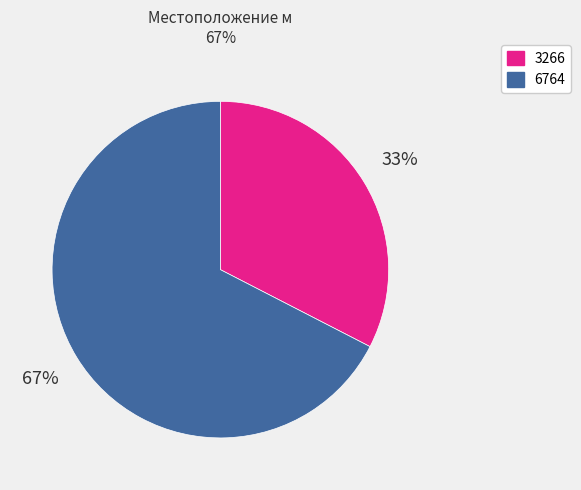

Is it true that 6764 is 74% of the pie?

False